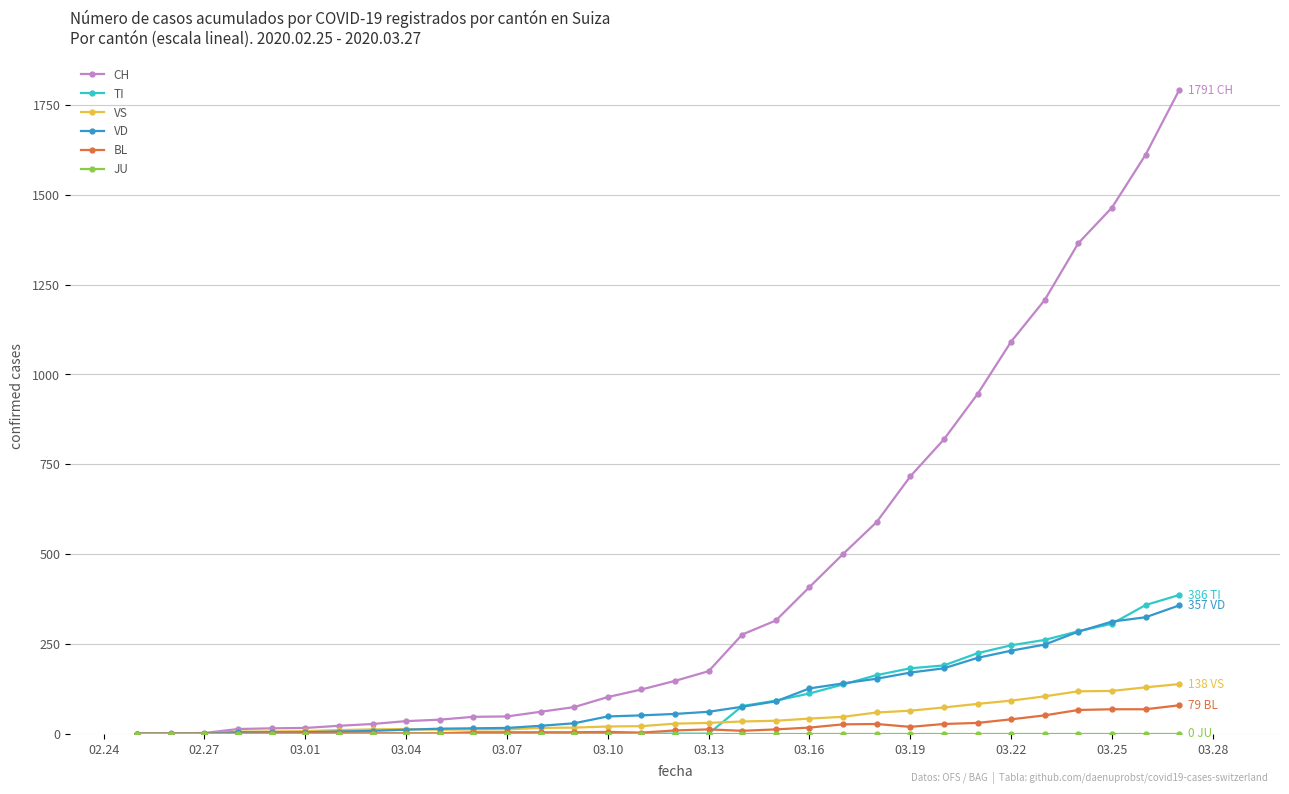

Which series has the widest spread of values?

CH